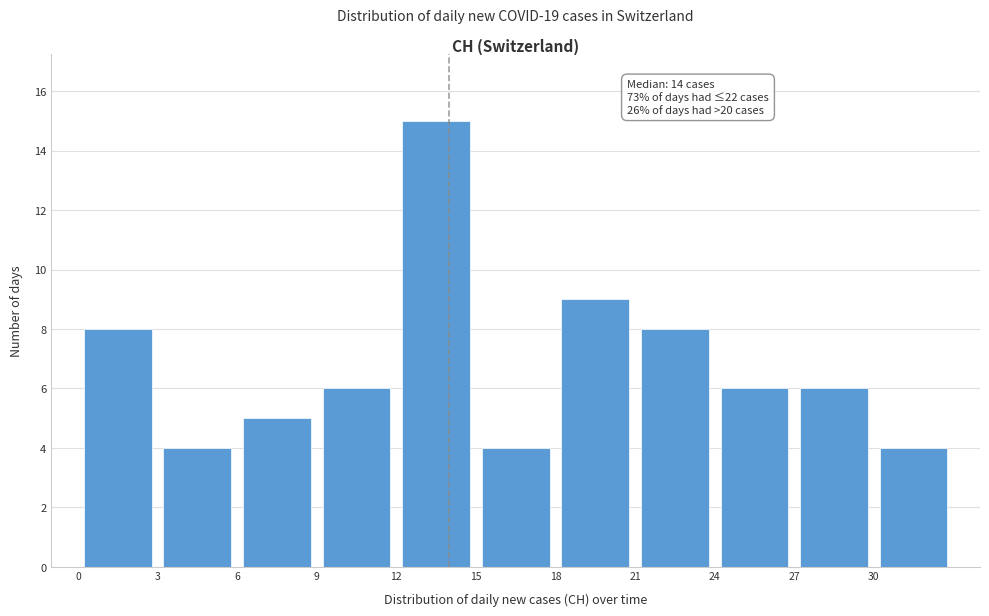

Which range on the x-axis has the tallest bar?

12 to 15